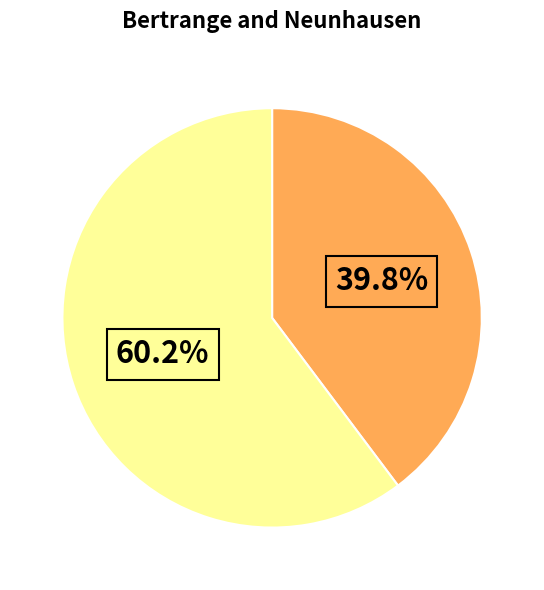

Is there any slice that represents more than half of the pie?

Yes